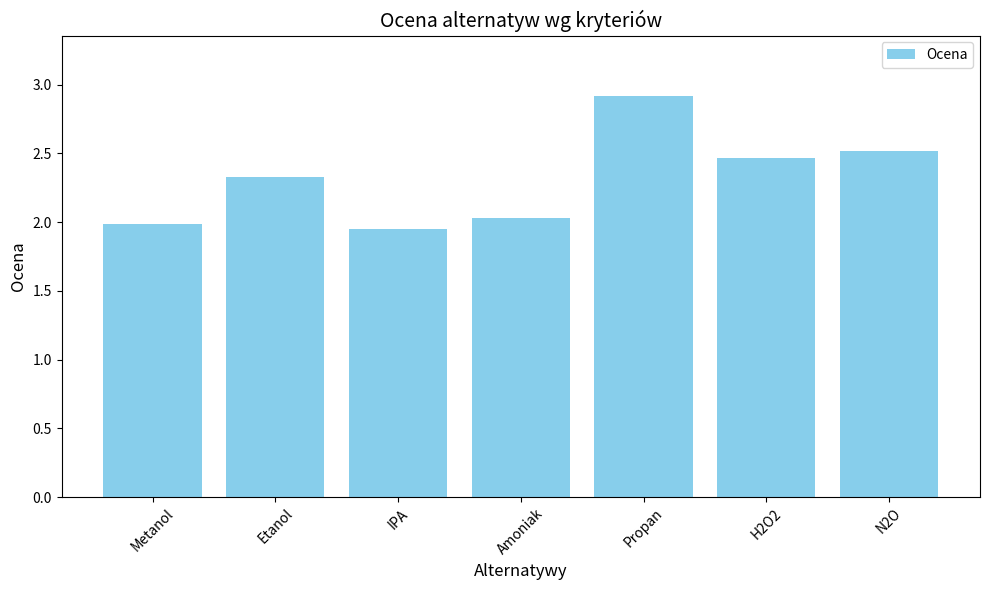

What is the sum of all values?

16.2